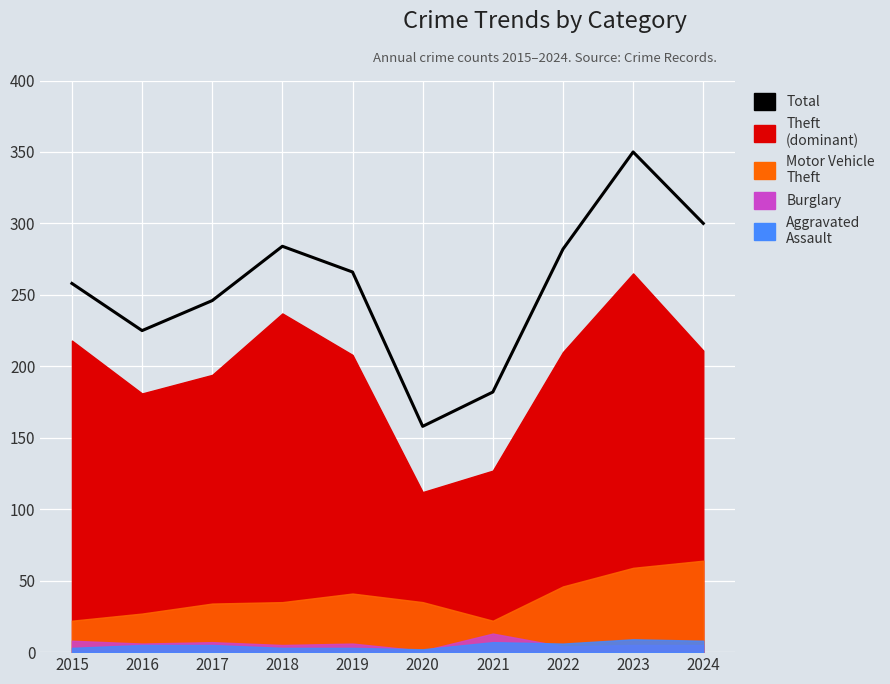

Reading left to right, transcribe all the data shown in this chart.

2015=258	2016=225	2017=246	2018=284	2019=266	2020=158	2021=182	2022=282	2023=350	2024=300